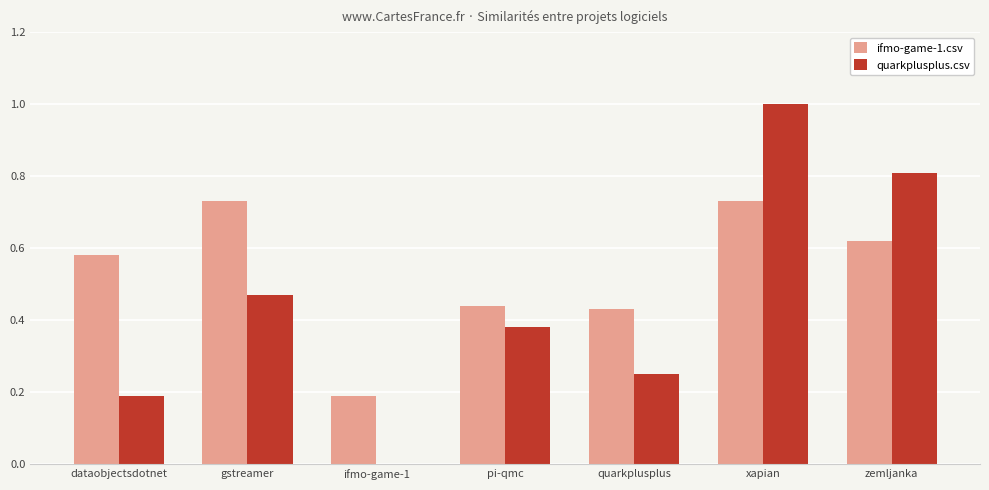

True or false: ifmo-game-1.csv has a value of 0.1 at zemljanka.

False